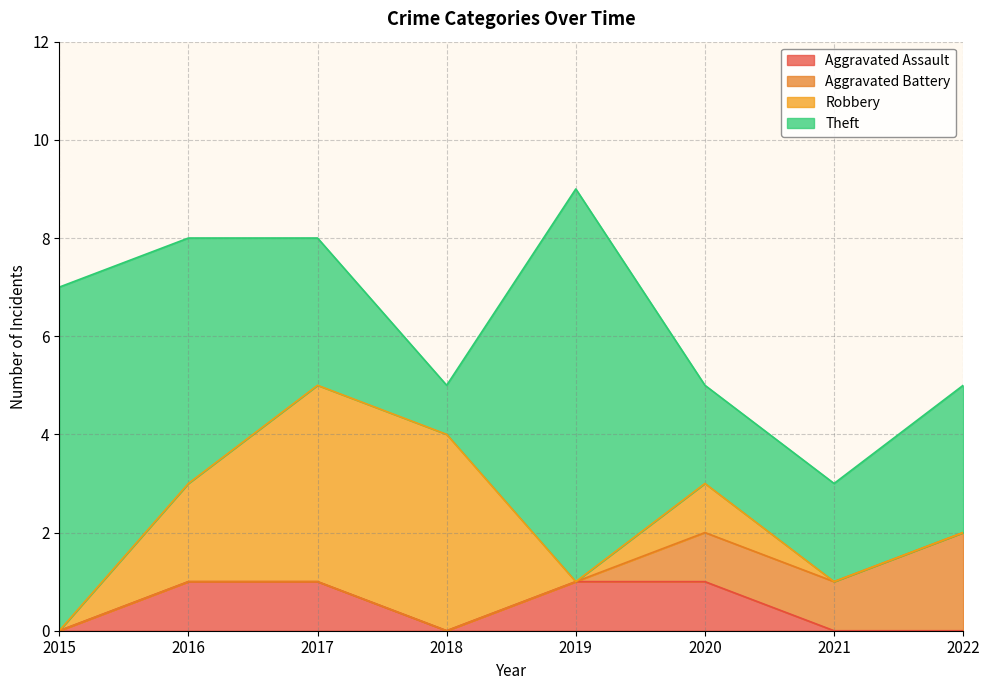

Is the value of Theft at 2018 greater than the value of Aggravated Assault at 2021?

Yes